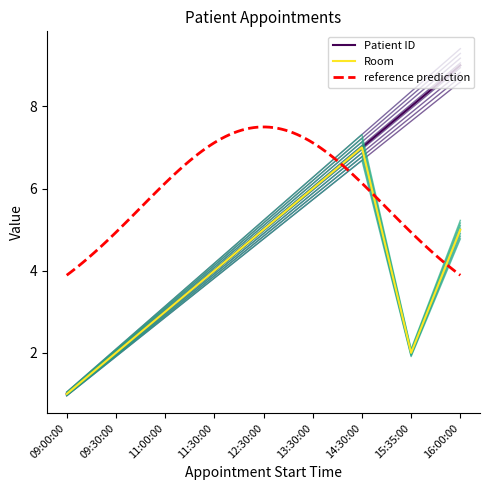

Which category has the lowest value across all series?

09:00:00